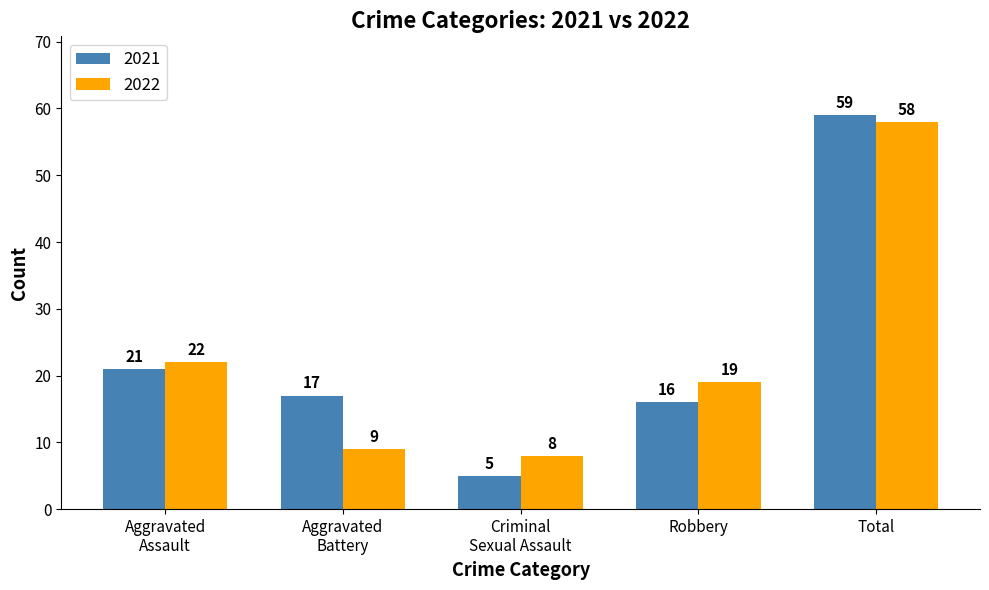

The value of 2021 at Total is 59. True or false?

True